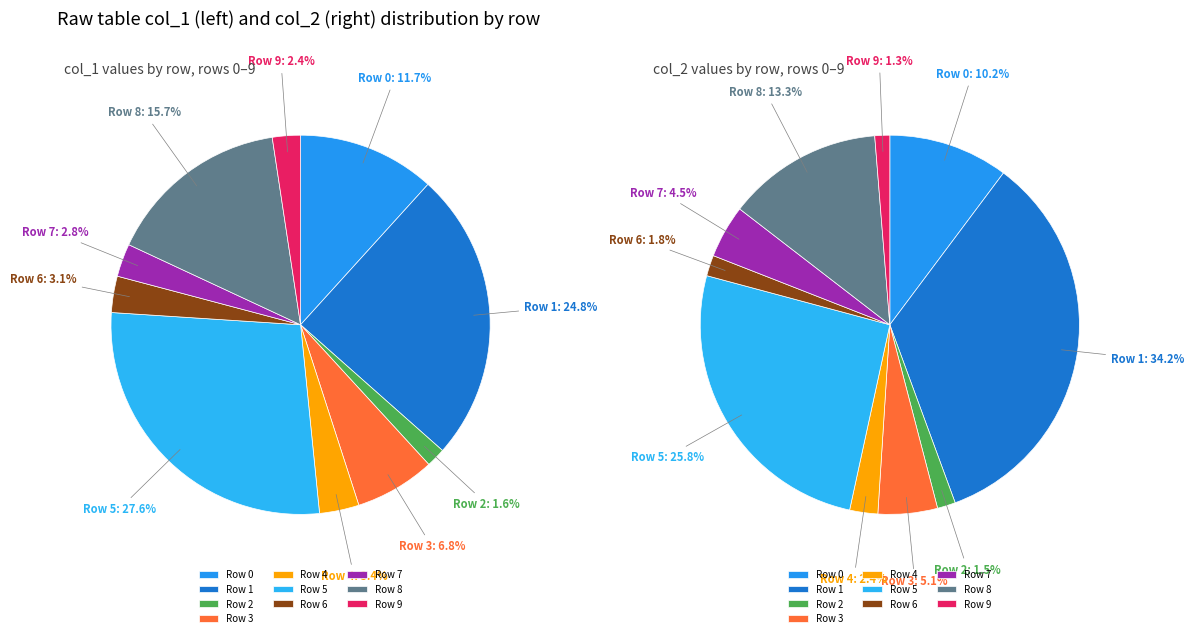

Is it true that 3 is 16% of the pie?

False